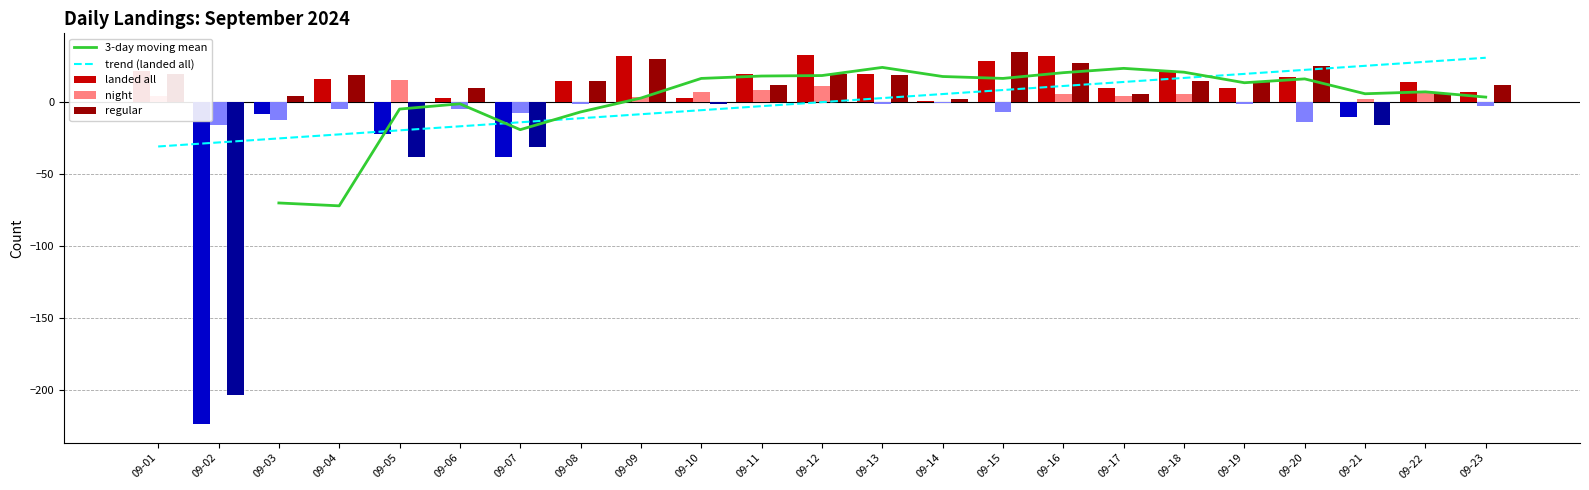

What is the total value across all series at 09-07?

-110.1